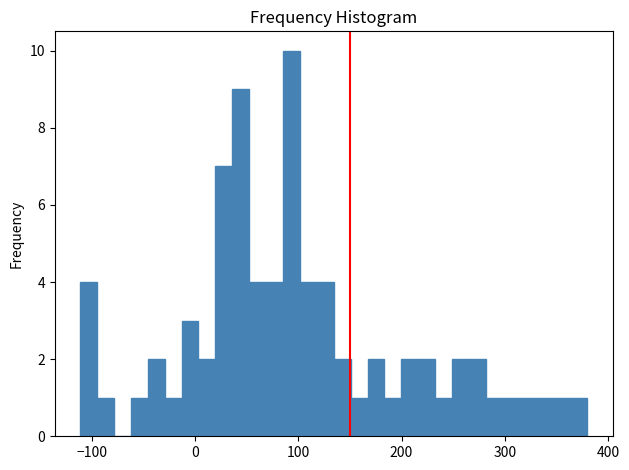

Read against the x-axis, roughly where is the centre of the tallest bar?

90